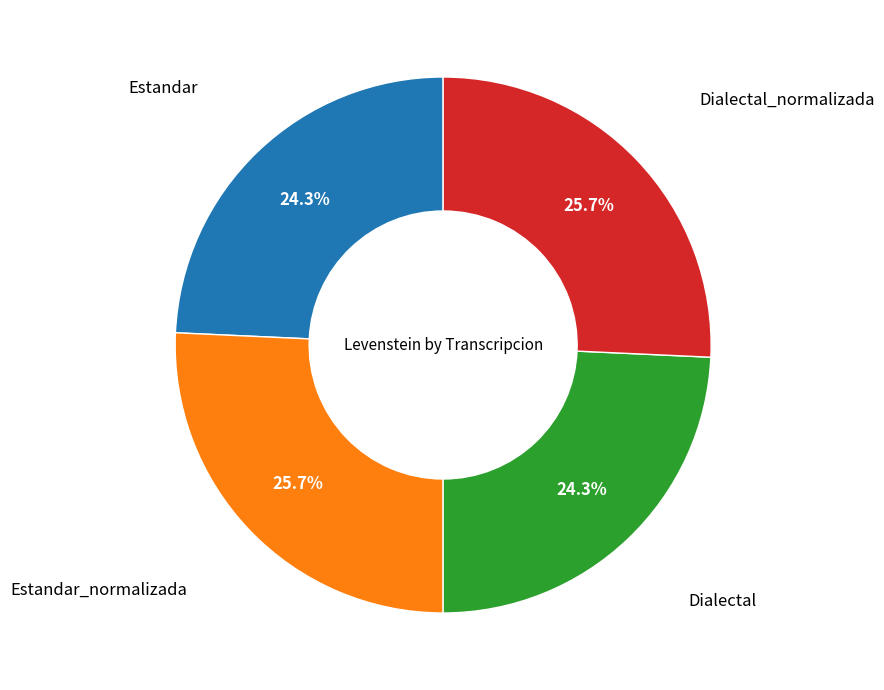

Does any single category account for the majority?

No